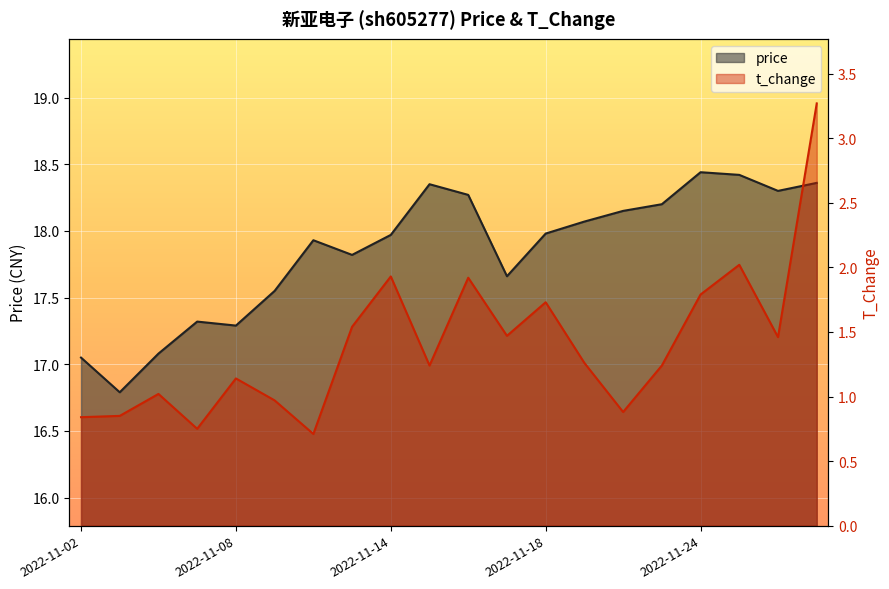

Read the price value at 2022-11-09.

17.6